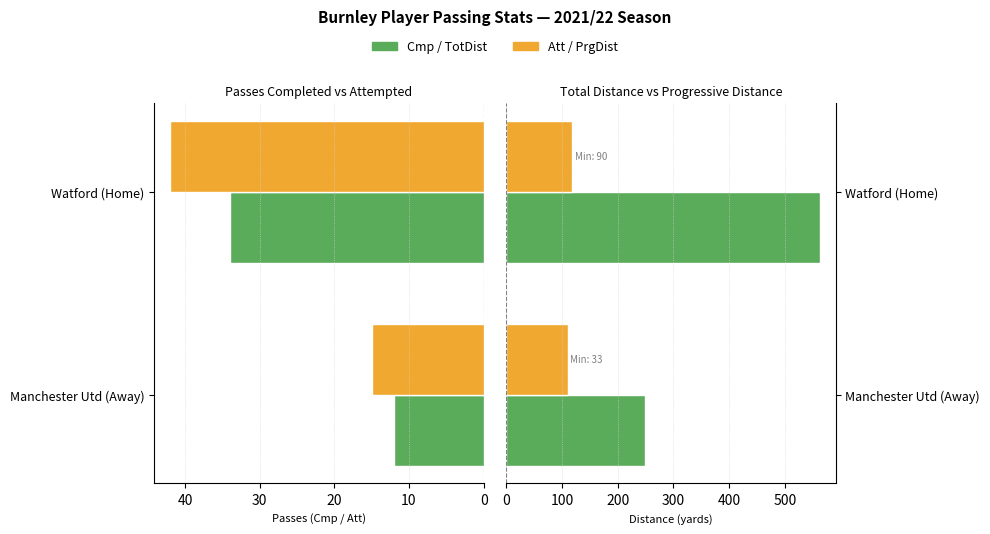

The PrgDist series shows 194 at Manchester Utd (Away). True or false?

False